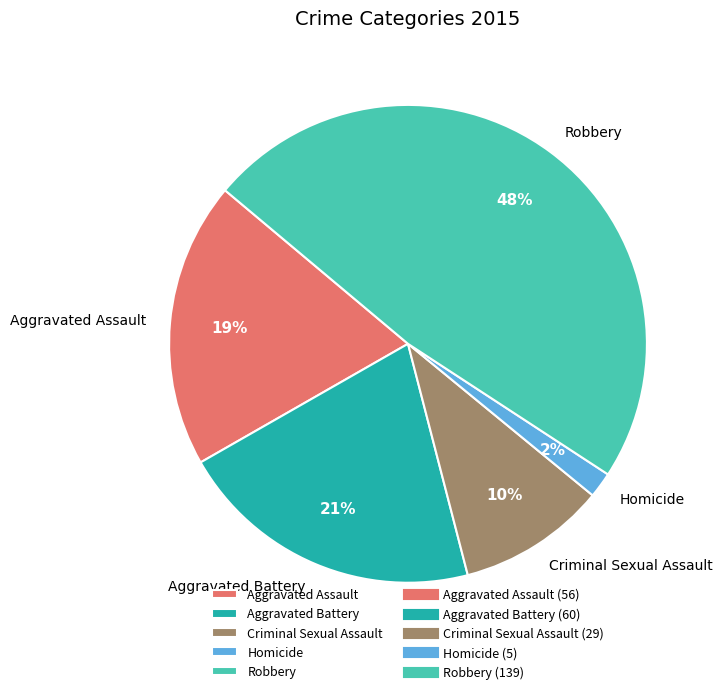

Rank the categories by value from highest to lowest.

Robbery, Aggravated Battery, Aggravated Assault, Criminal Sexual Assault, Homicide